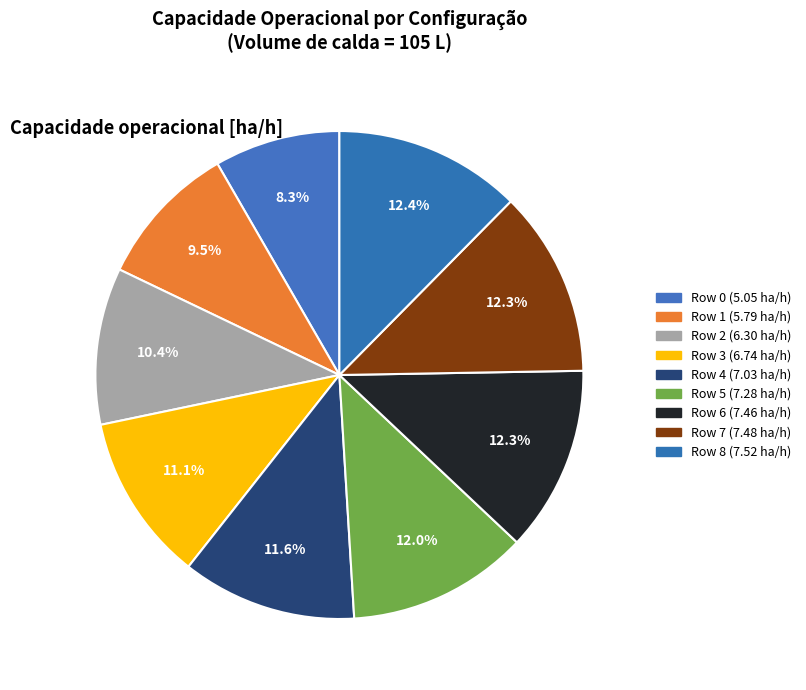

How many segments does this pie chart have?

9